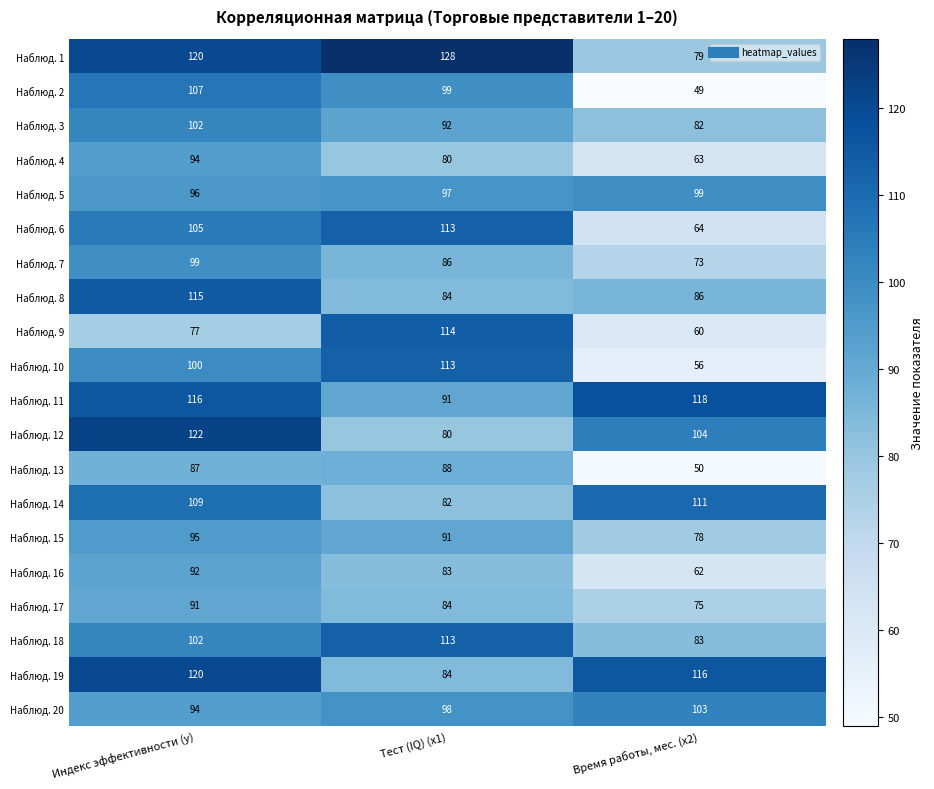

List the labels in order of Наблюд. 20 value, smallest first.

Индекс эффективности (y), Тест (IQ) (x1), Время работы, мес. (x2)